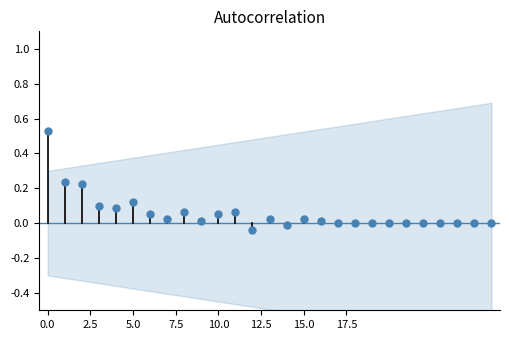

What is the range of Y values (max minus min)?

0.6